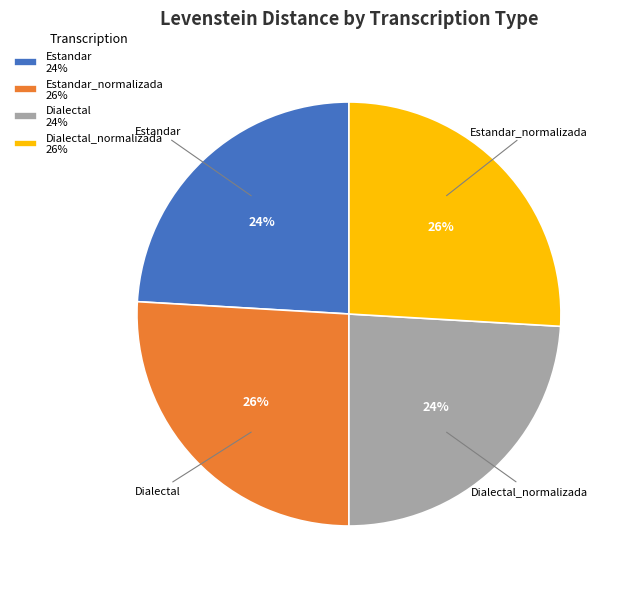

To the nearest percent, what is the difference between the largest and smallest slice percentages?

2%